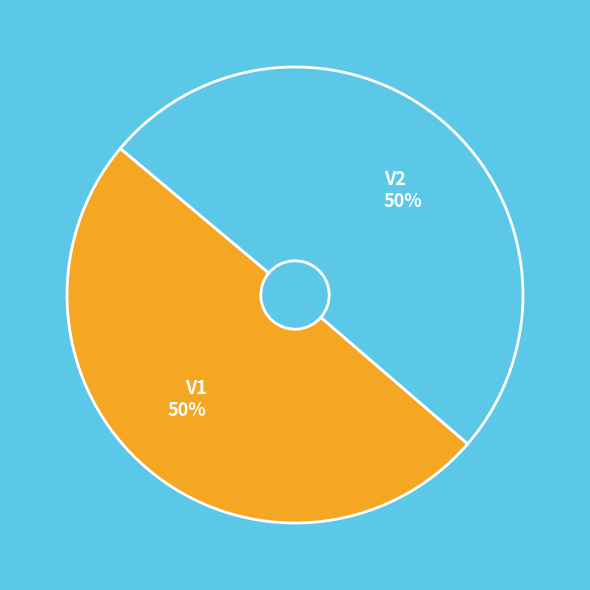

Do V1 and V2 together represent more than half of the pie?

Yes